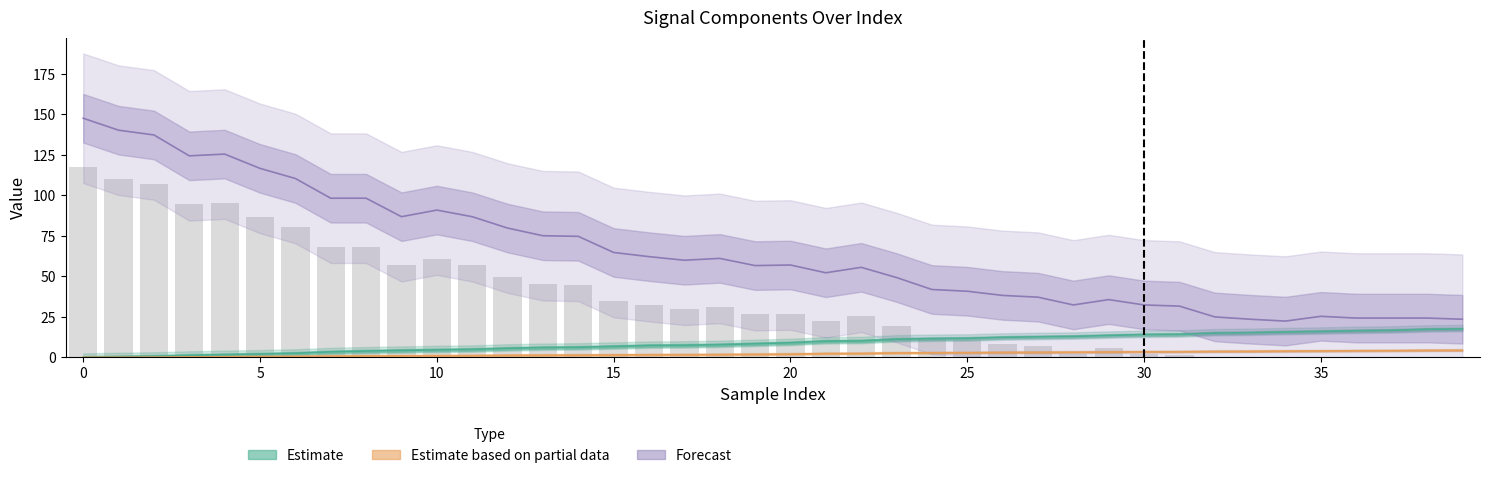

What is the sum of the Y_new values at 21 and 18?

4.1